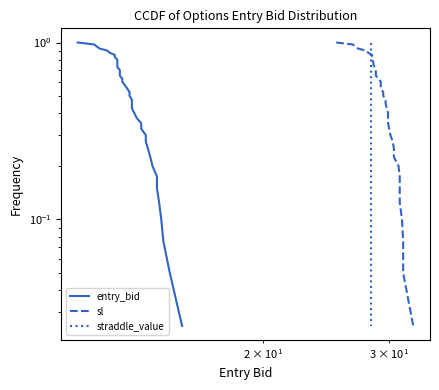

Is the value of entry_bid at 6 greater than the value of sl at 17?

Yes